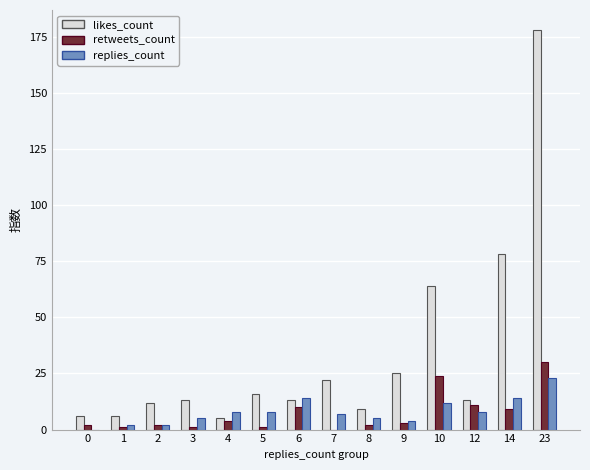

Does the chart contain stacked bars?

No